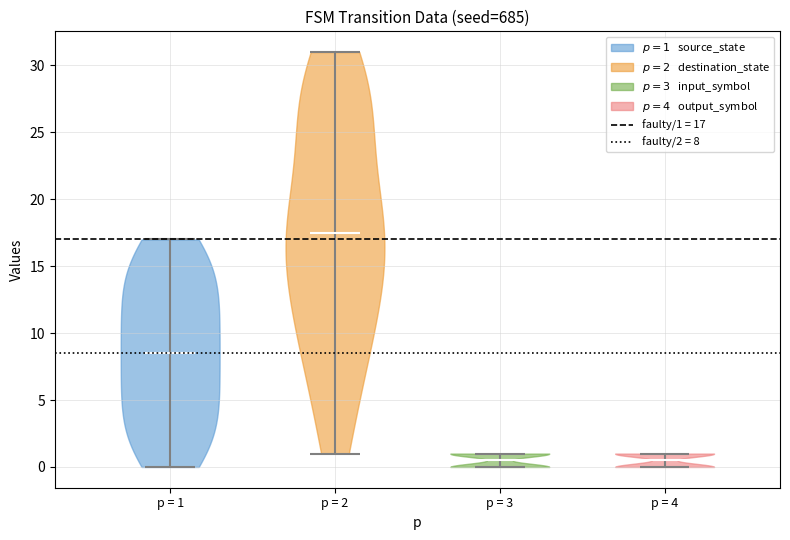

Which violin has the highest median line?

p = 2